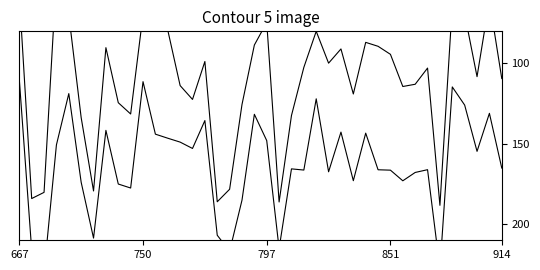

The instspeed series shows 93.7 at 21. True or false?

False